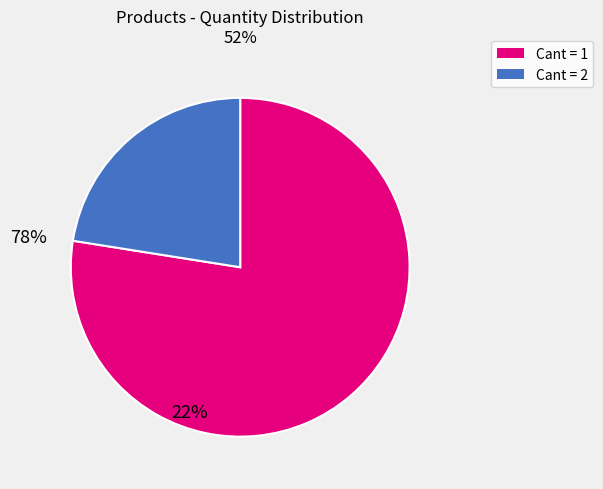

How many slices are in this pie chart?

2